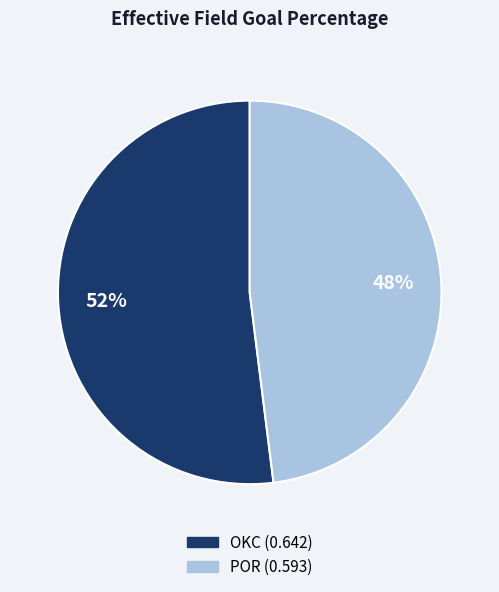

Count the number of slices in the pie.

2